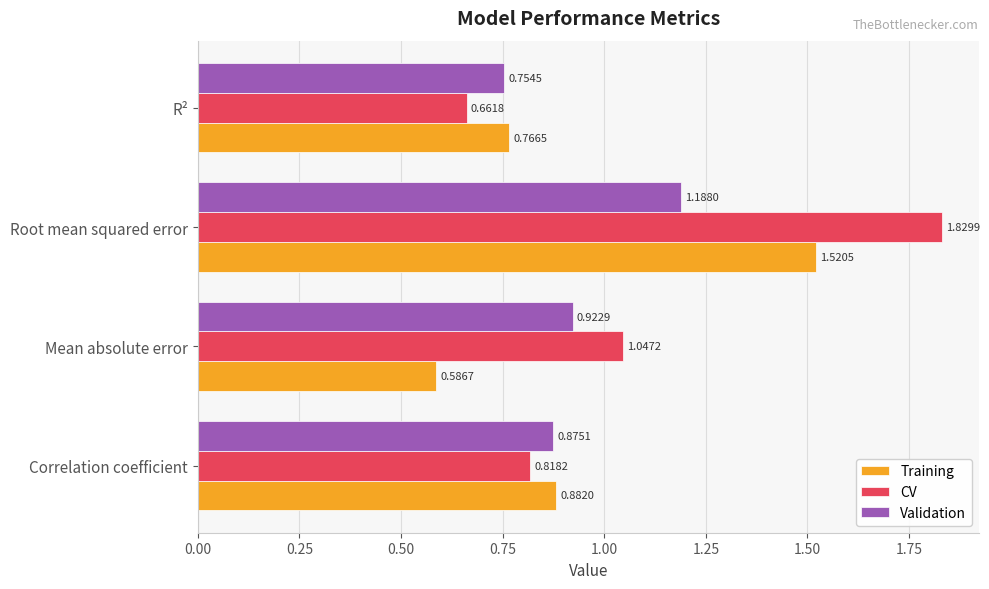

What are all the series names shown in the legend?

Training, CV, Validation